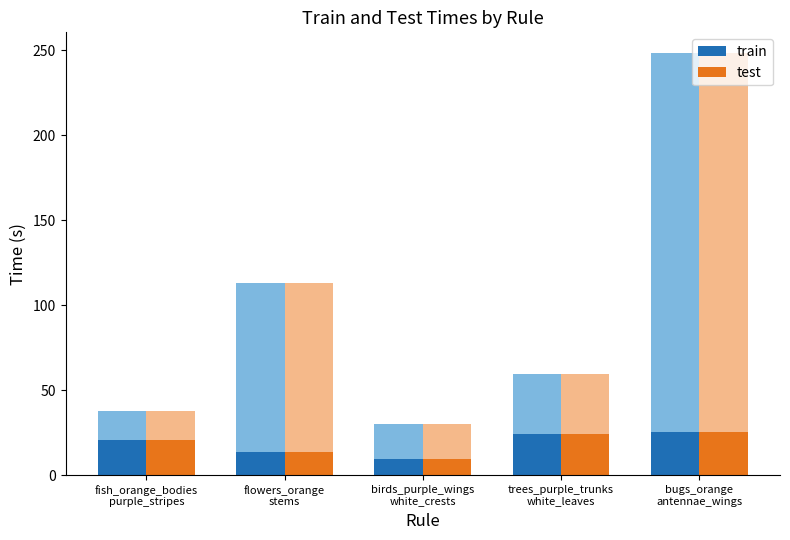

How many groups of bars are there?

5